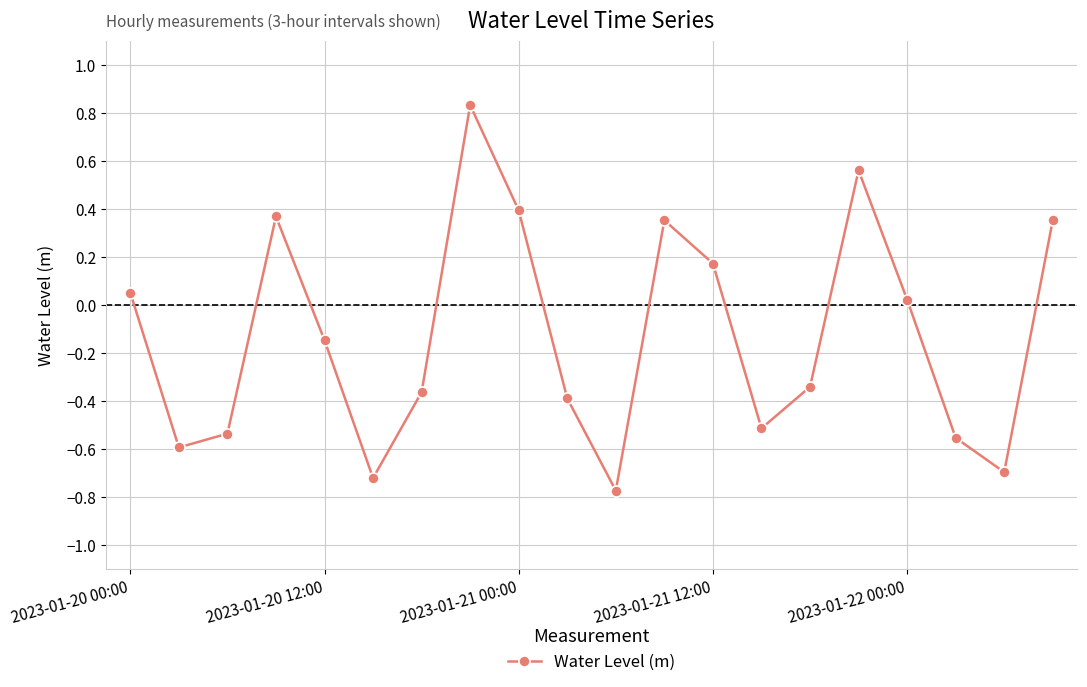

What is the difference between the maximum and second lowest values?

1.6